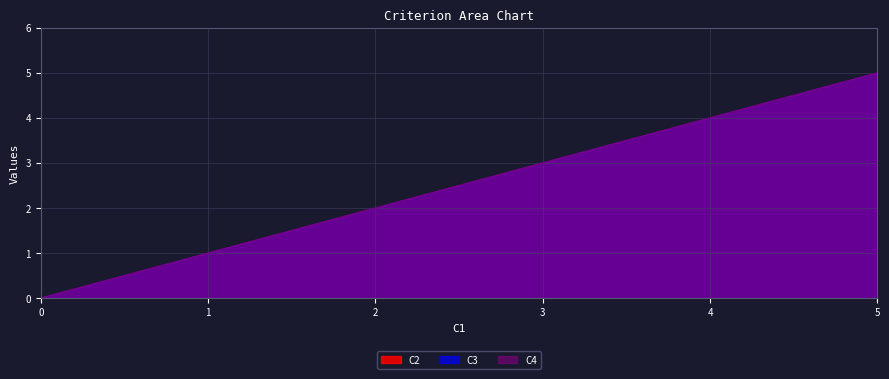

True or false: C2 and C4 cross at least once.

False